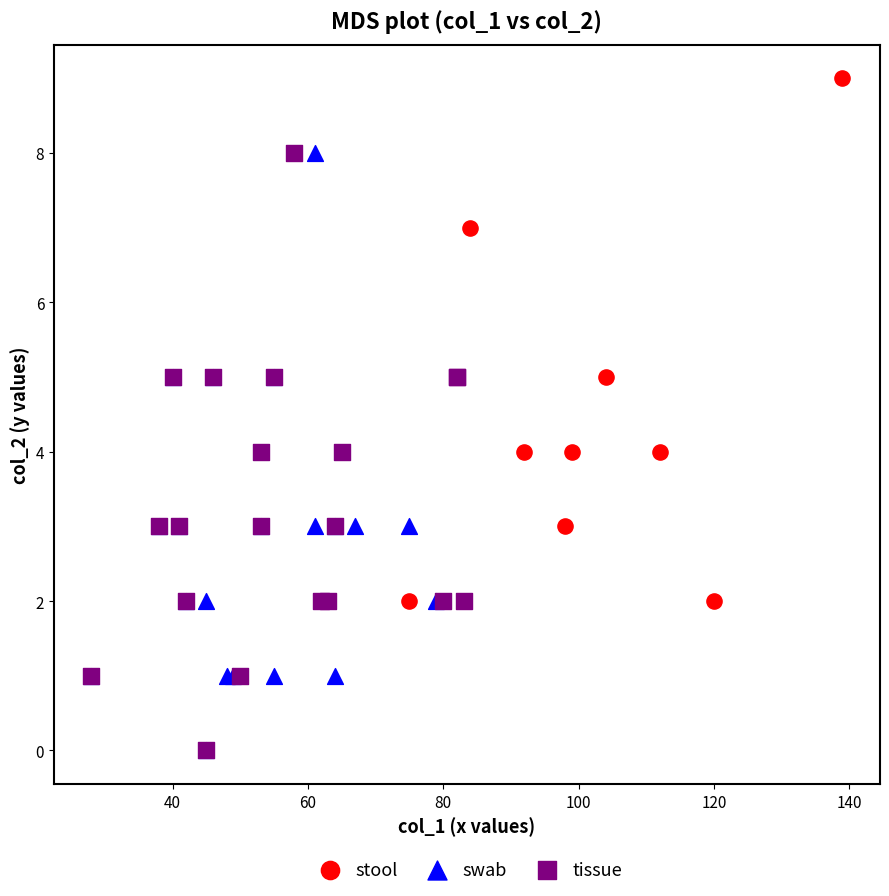

Which series contains the highest Y value?

stool